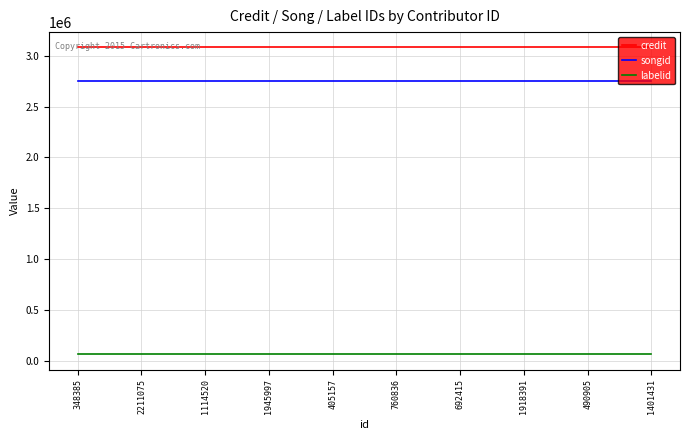

What is the highest value of the songid series?

2749818